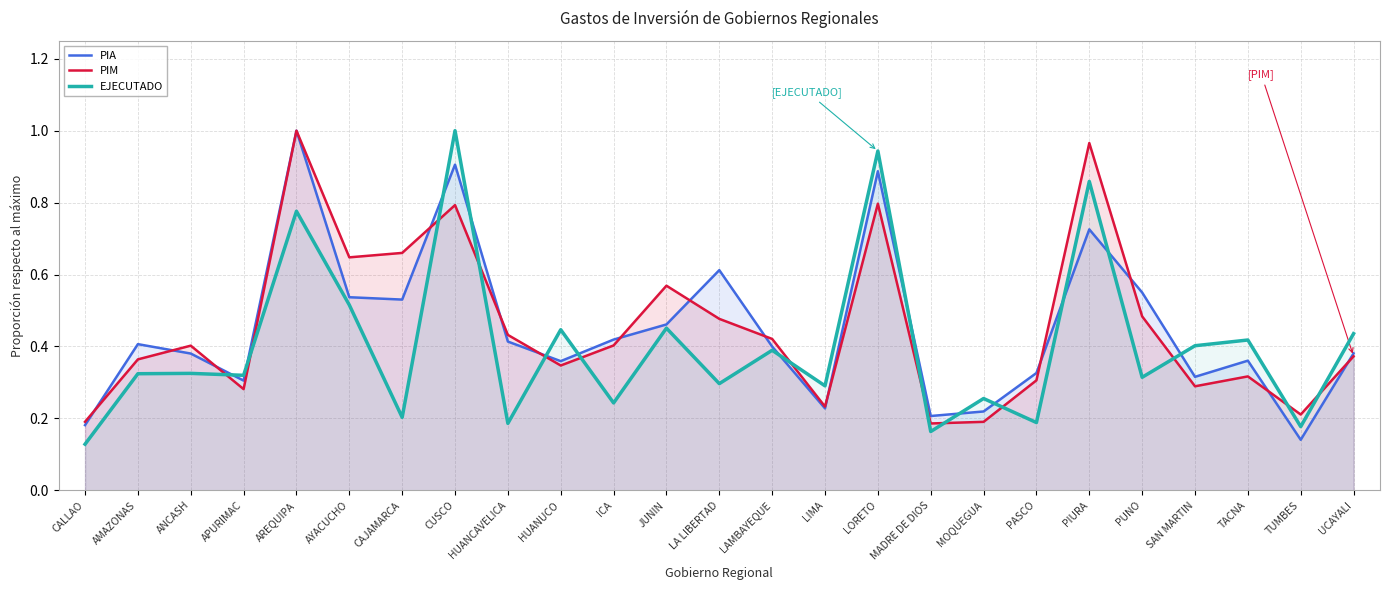

What is the difference between the second highest and minimum values in the PIA series?

0.8